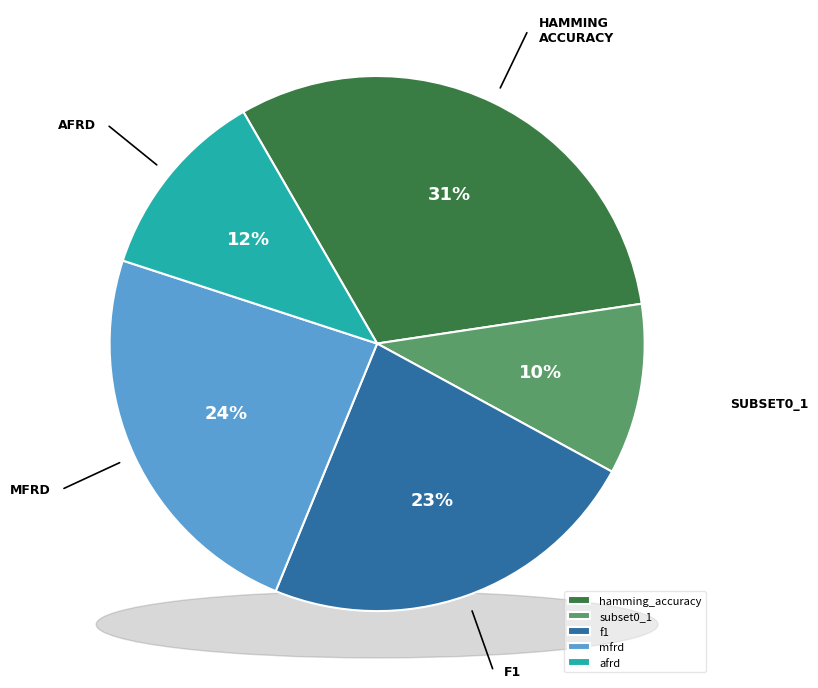

What is the total percentage of mfrd and subset0_1?

34.2%